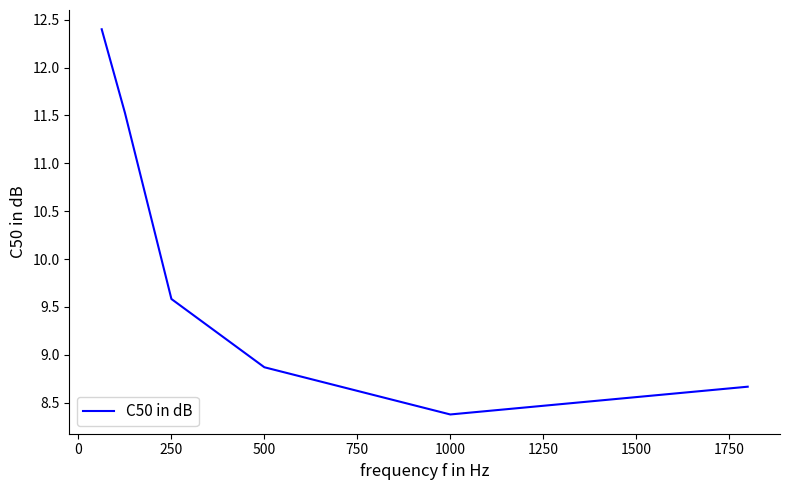

What is the average value?

9.9